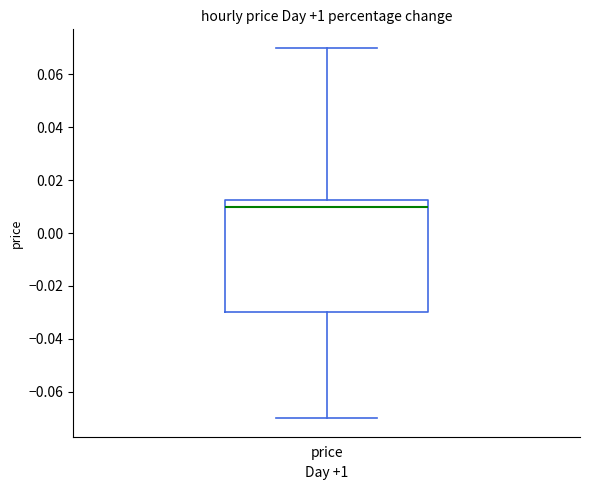

Read this box plot against the y-axis: the position of the median line, the range covered by the box, and the ends of both whiskers. The values are not printed on the chart, so give them approximately, as read against the axis.

median 0.010, box -0.030 to 0.012, whiskers -0.070 to 0.070